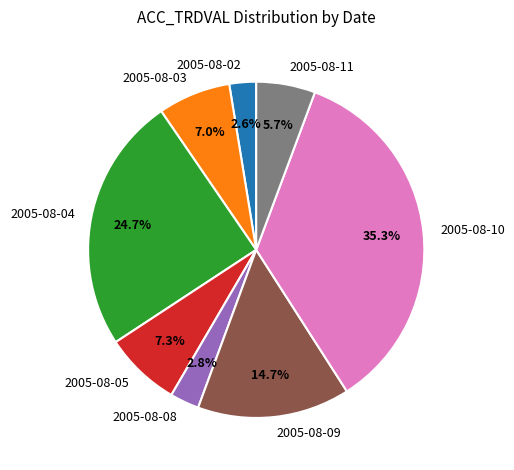

Is there any slice that represents more than half of the pie?

No